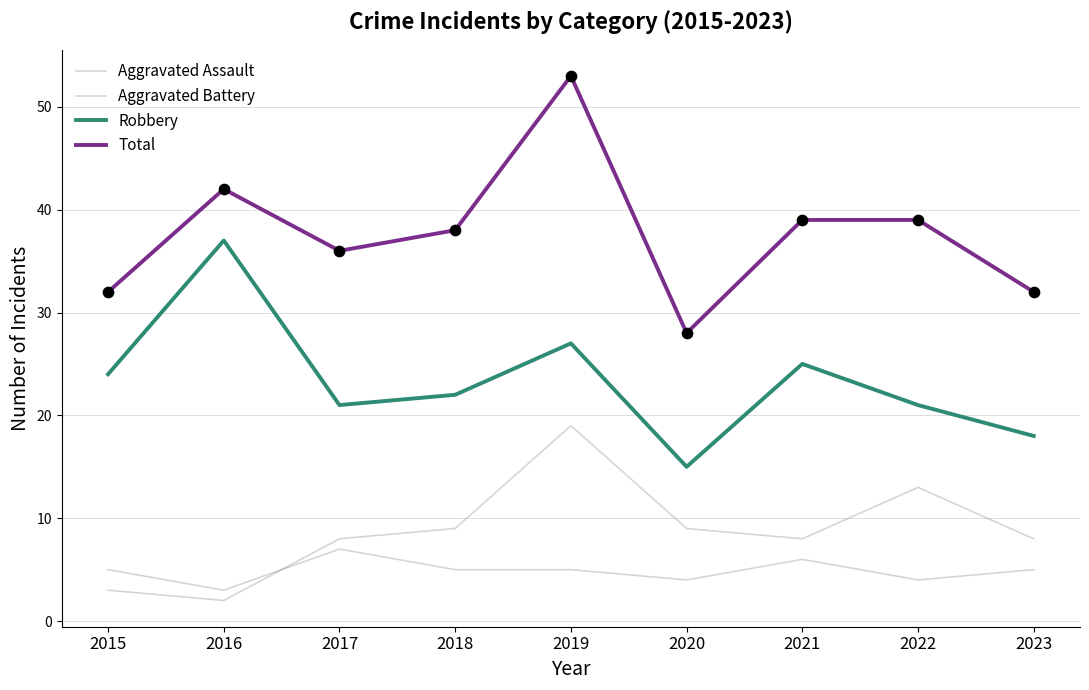

How many lines are shown in the chart?

4